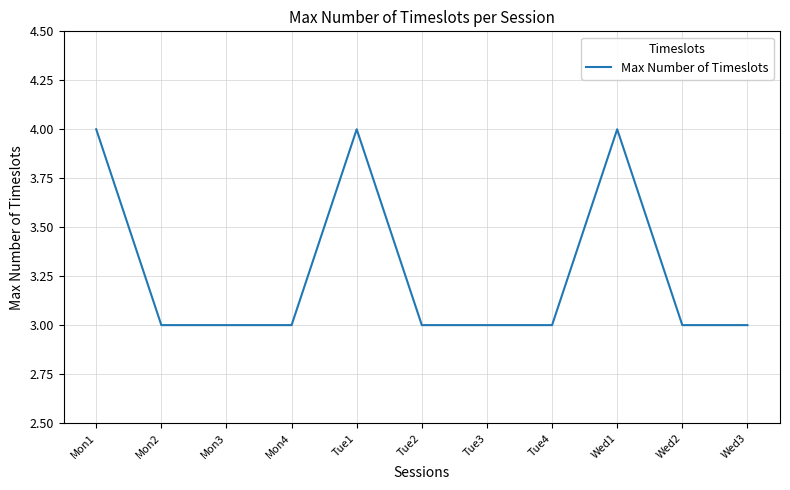

The value at Mon2 is 3. True or false?

True